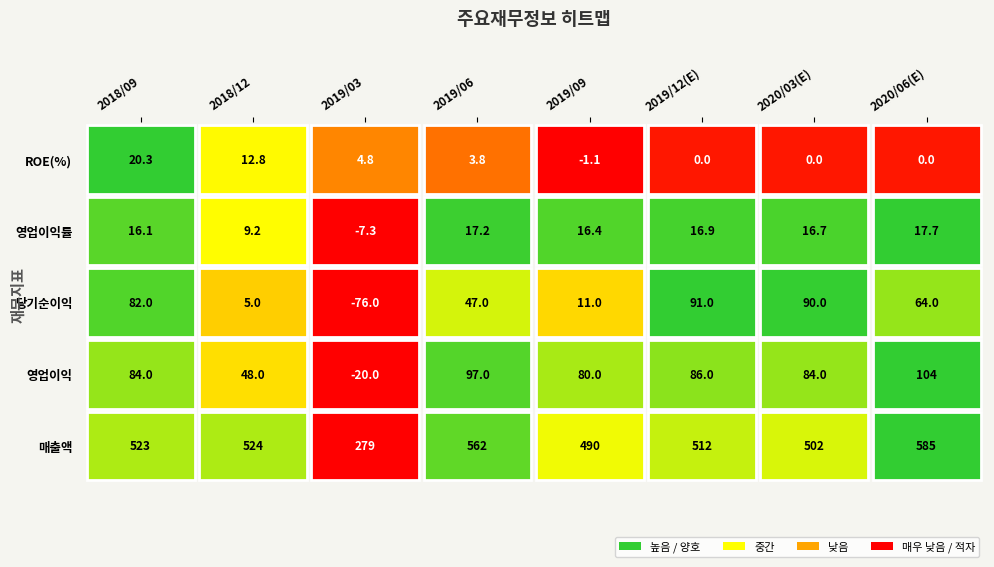

What is the difference between the 영업이익 values at 2018/12 and 2019/12(E)?

38.0